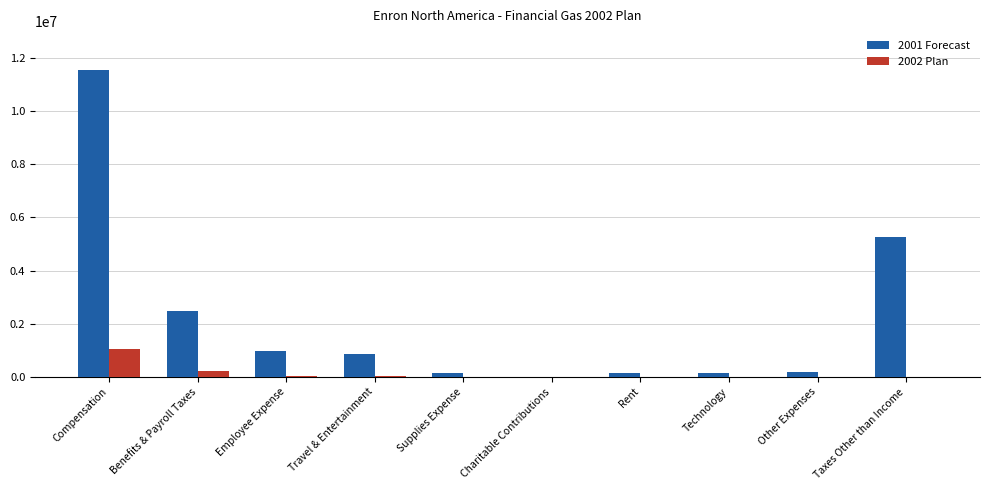

Which series has the largest total across all categories?

2001 Forecast